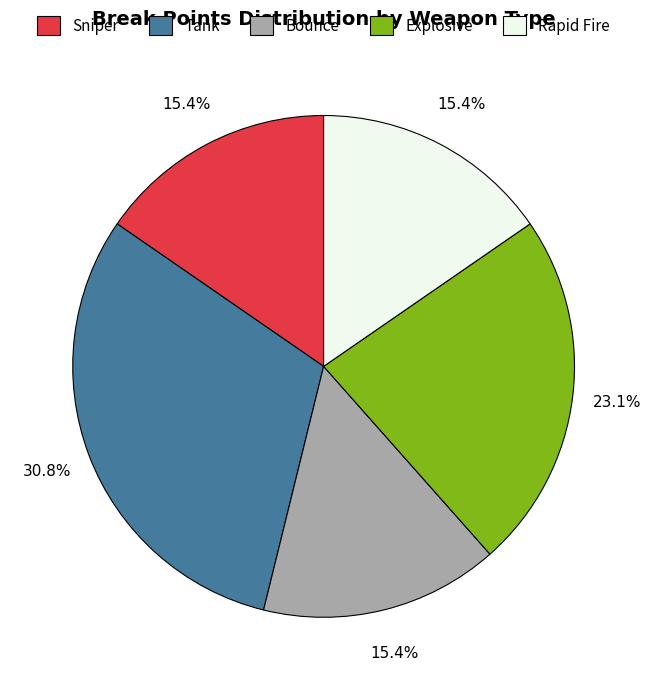

Is it true that Bounce is 3% of the pie?

False